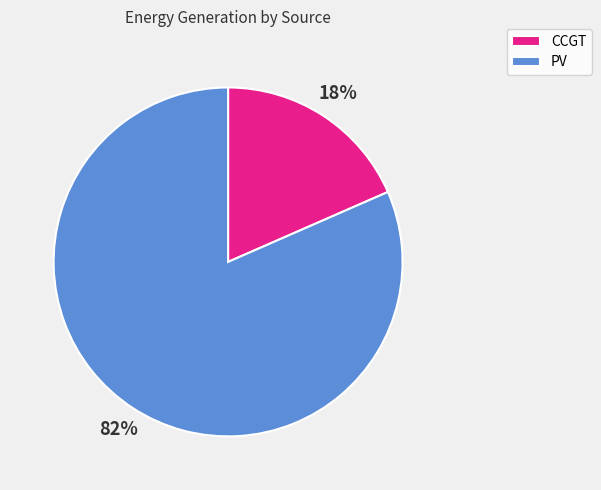

What is the largest slice in the pie chart?

PV